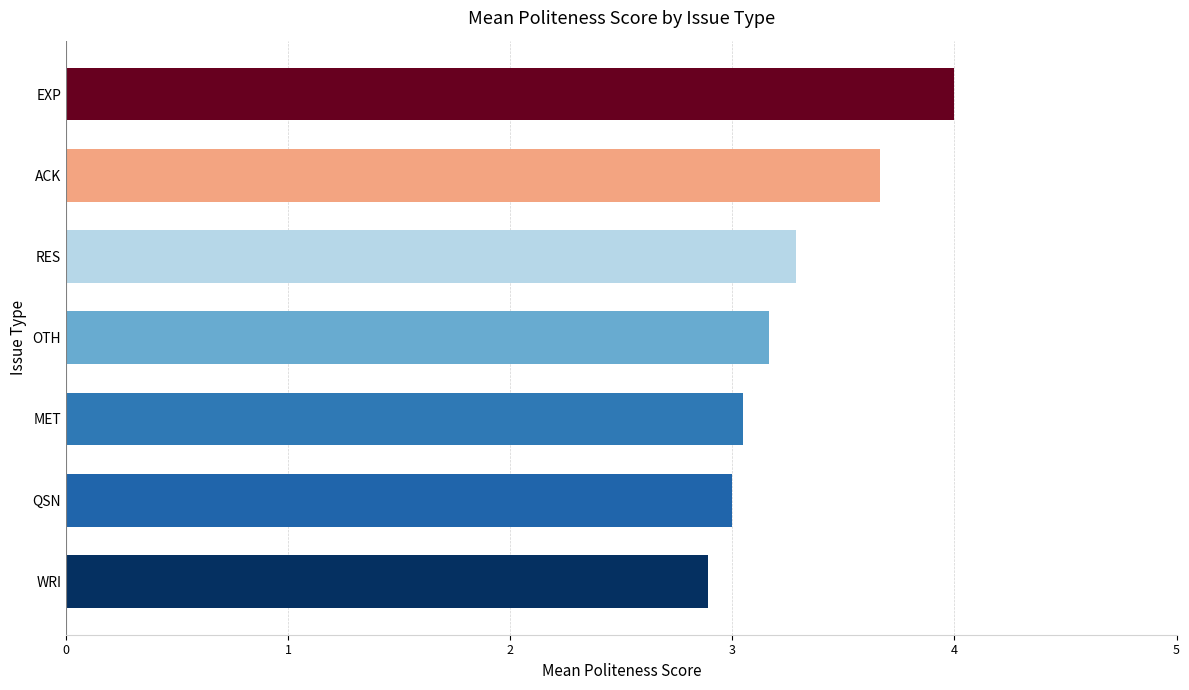

How many data points does each series have?

7